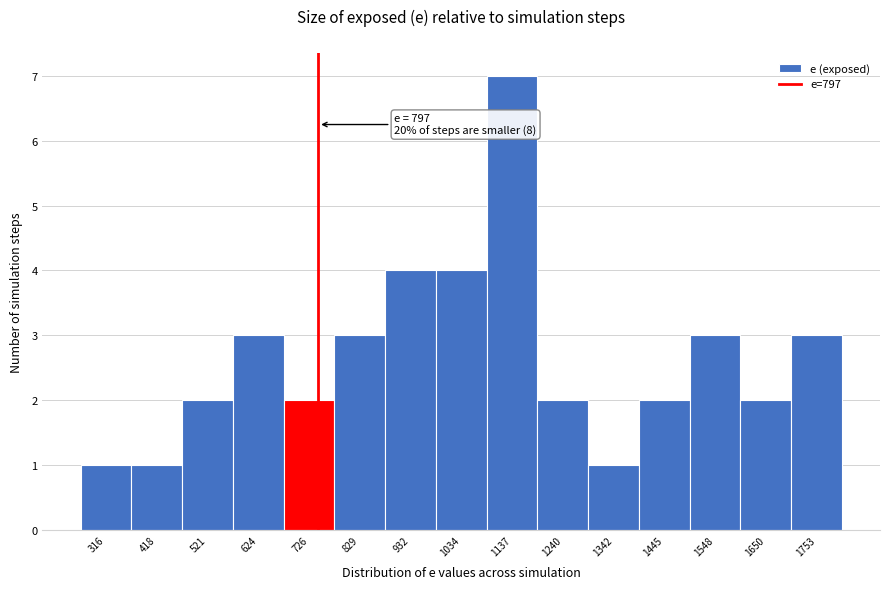

Reading left to right, what are all the values shown in this chart?

1	1	2	3	2	3	4	4	7	2	1	2	3	2	3